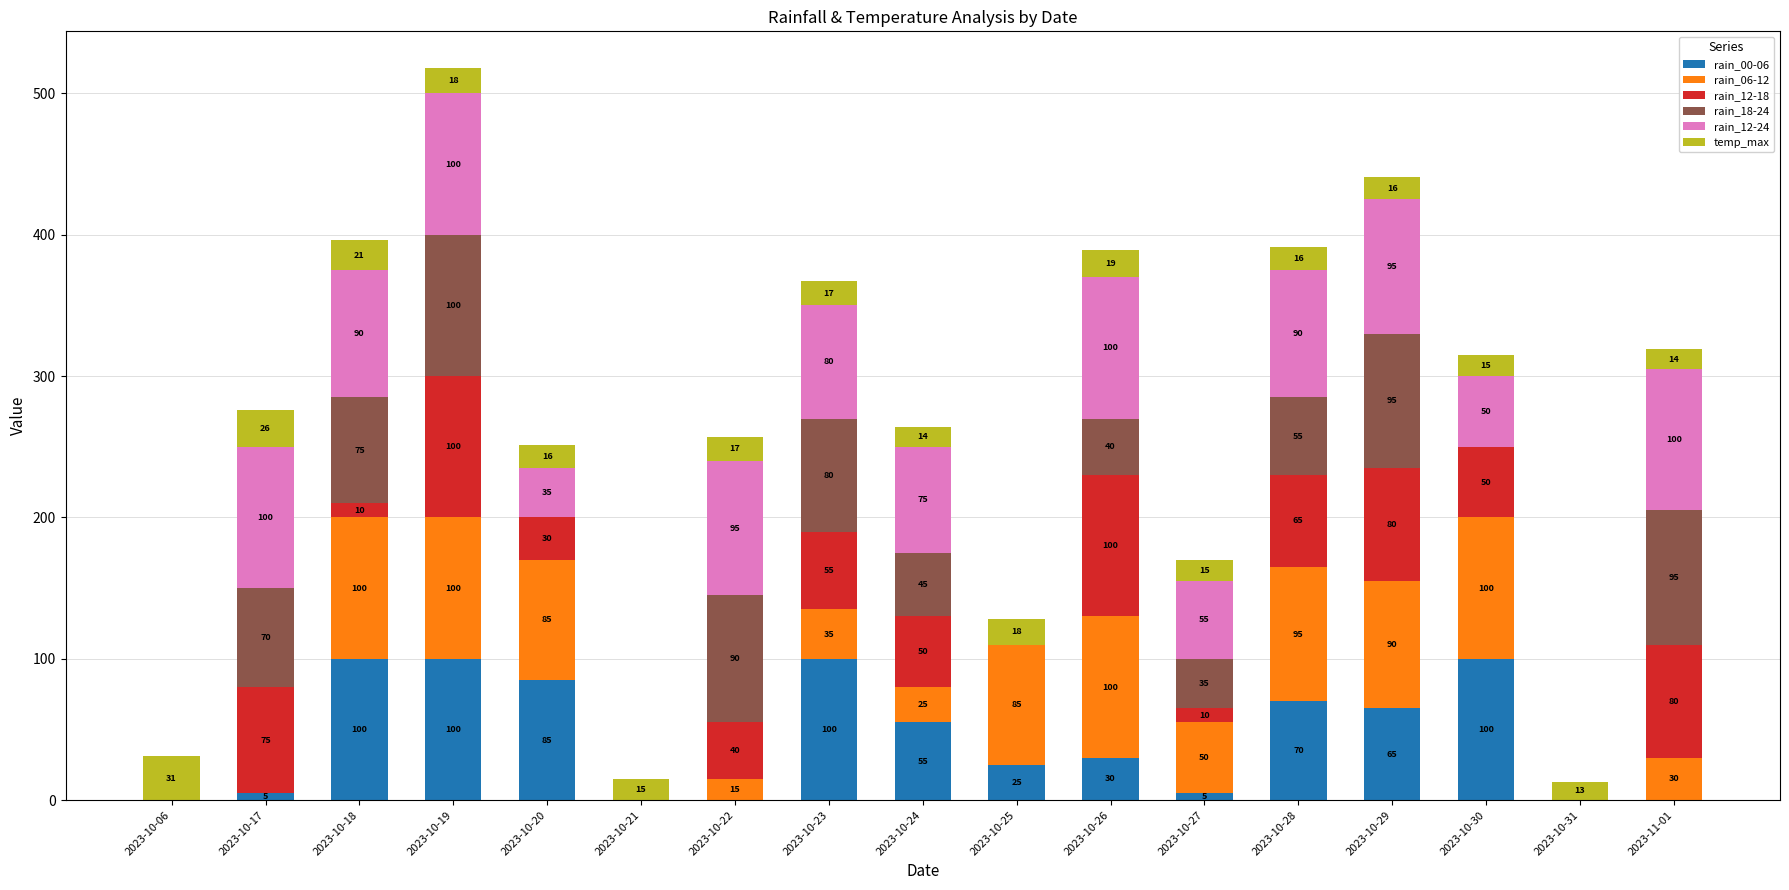

Are the bars grouped side by side (vs. stacked)?

No